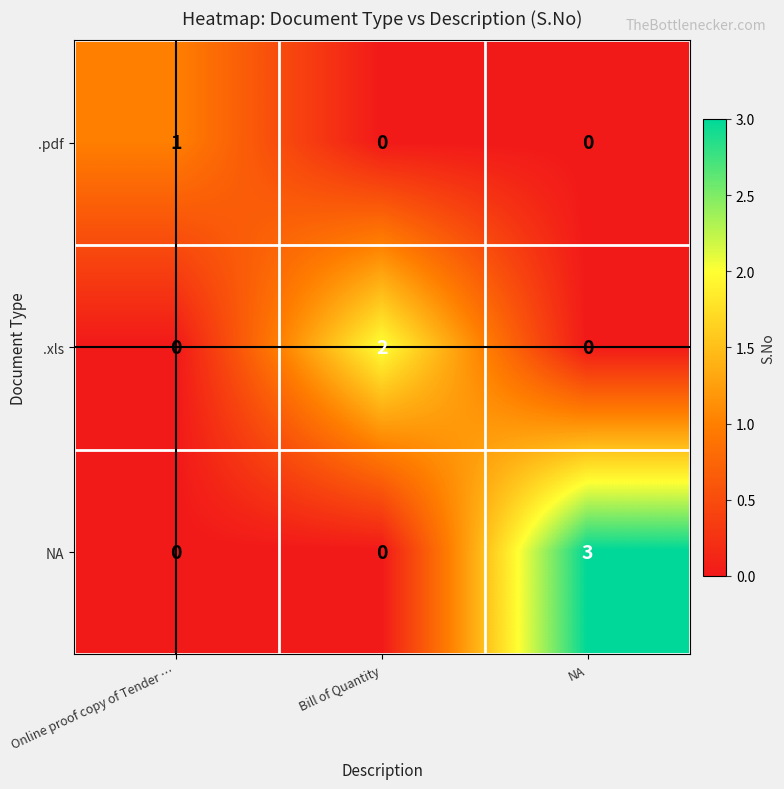

Rank the series by their maximum value, from lowest to highest.

.pdf, .xls, NA